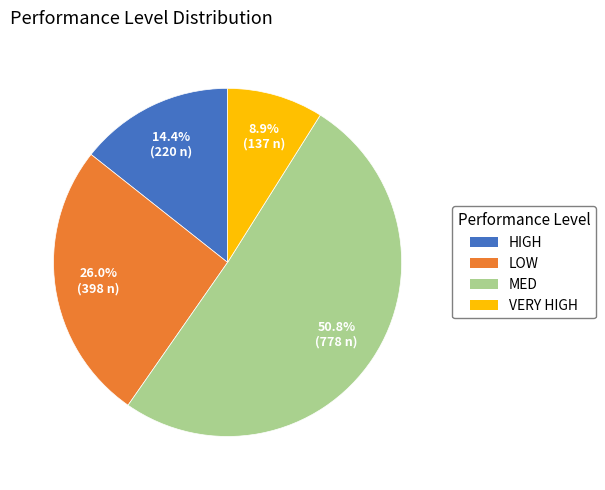

Does MED represent more than half of the total?

Yes